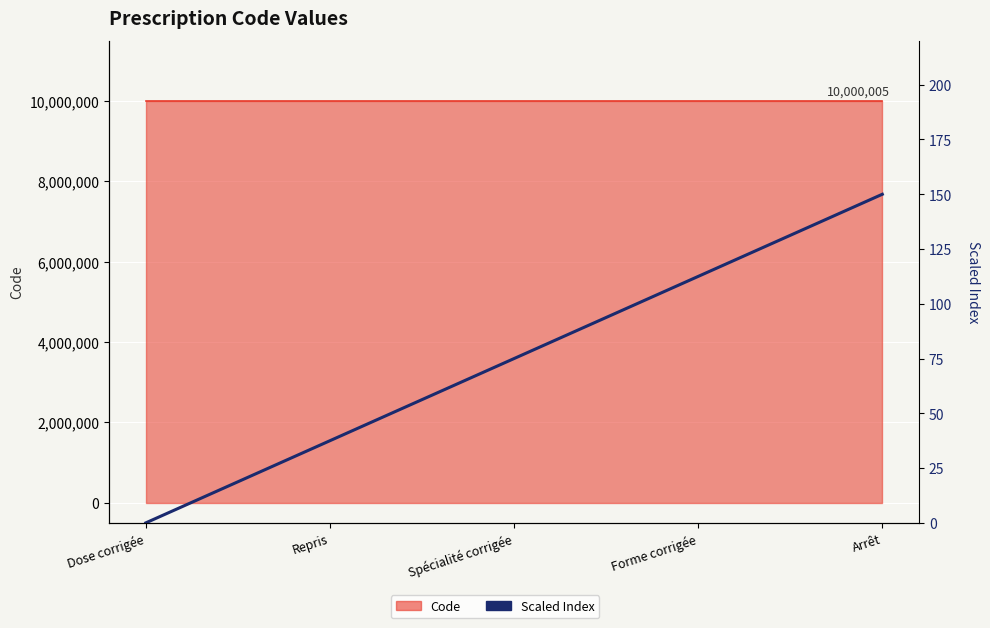

List the labels in order of value, smallest first.

Dose corrigée, Repris, Spécialité corrigée, Forme corrigée, Arrêt